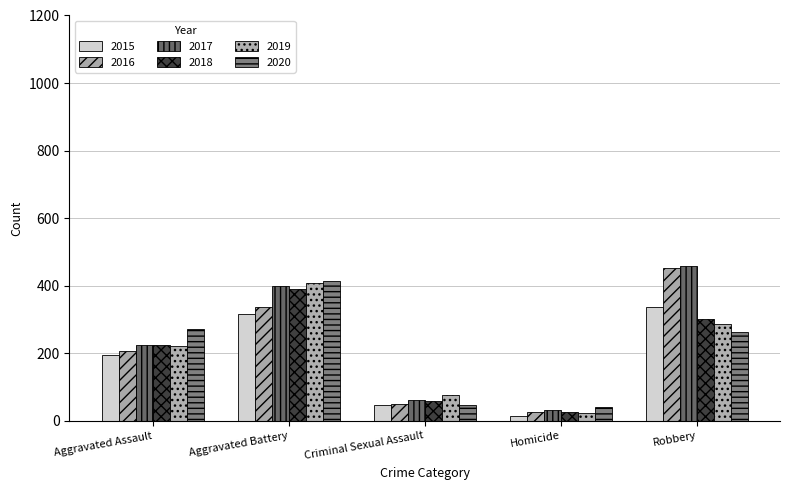

True or false: 2016 has a value of 575 at Aggravated Battery.

False